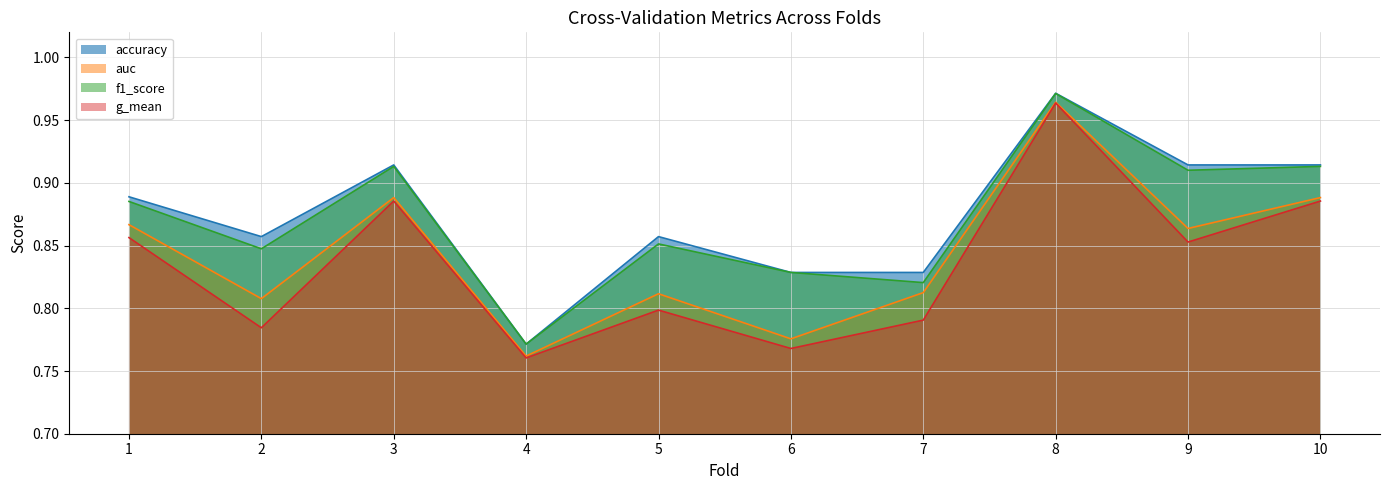

Which has a higher value, 7 or 10?

10